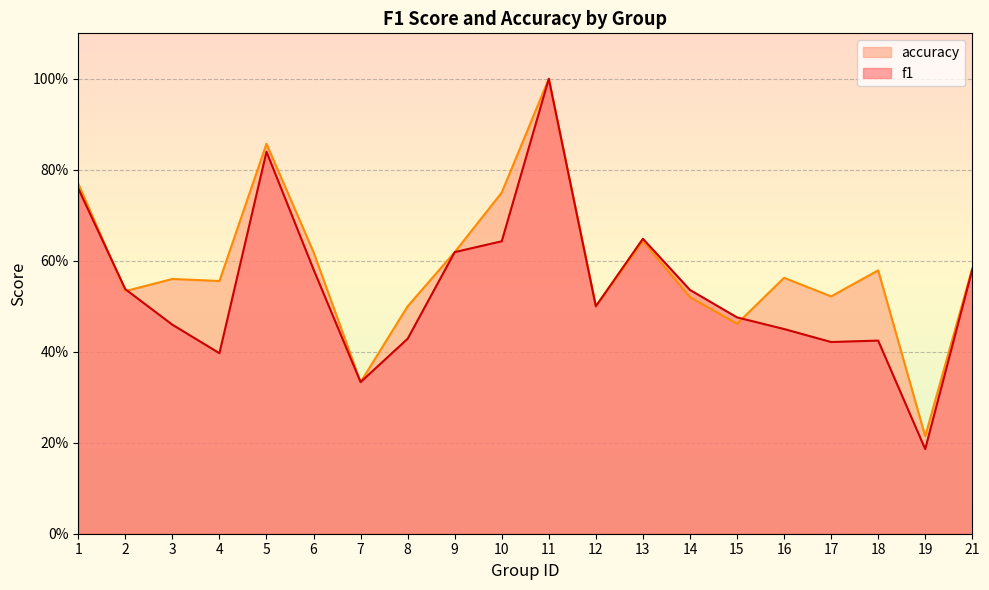

What is the sum of the accuracy values at 2 and 10?

1.3